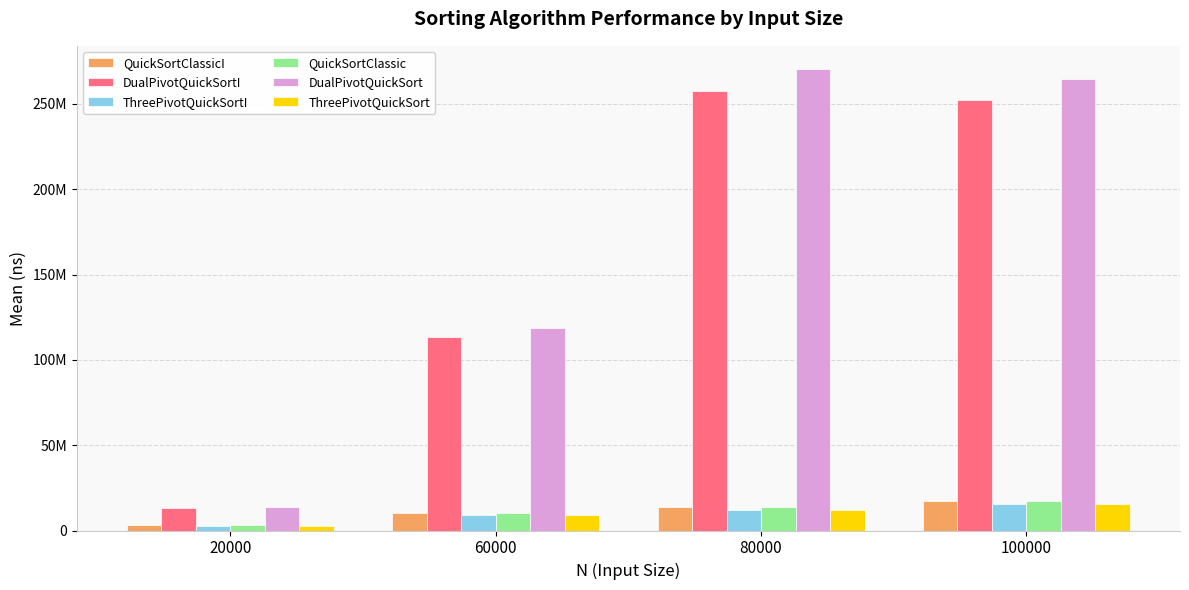

At 80000, list the series in order from smallest to largest.

ThreePivotQuickSortI, ThreePivotQuickSort, QuickSortClassicI, QuickSortClassic, DualPivotQuickSortI, DualPivotQuickSort